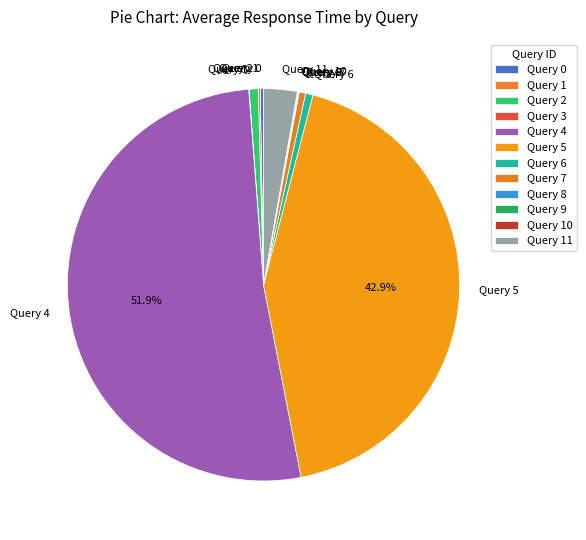

Approximately how many times larger is the value at Query 5 compared to Query 2?

57.2